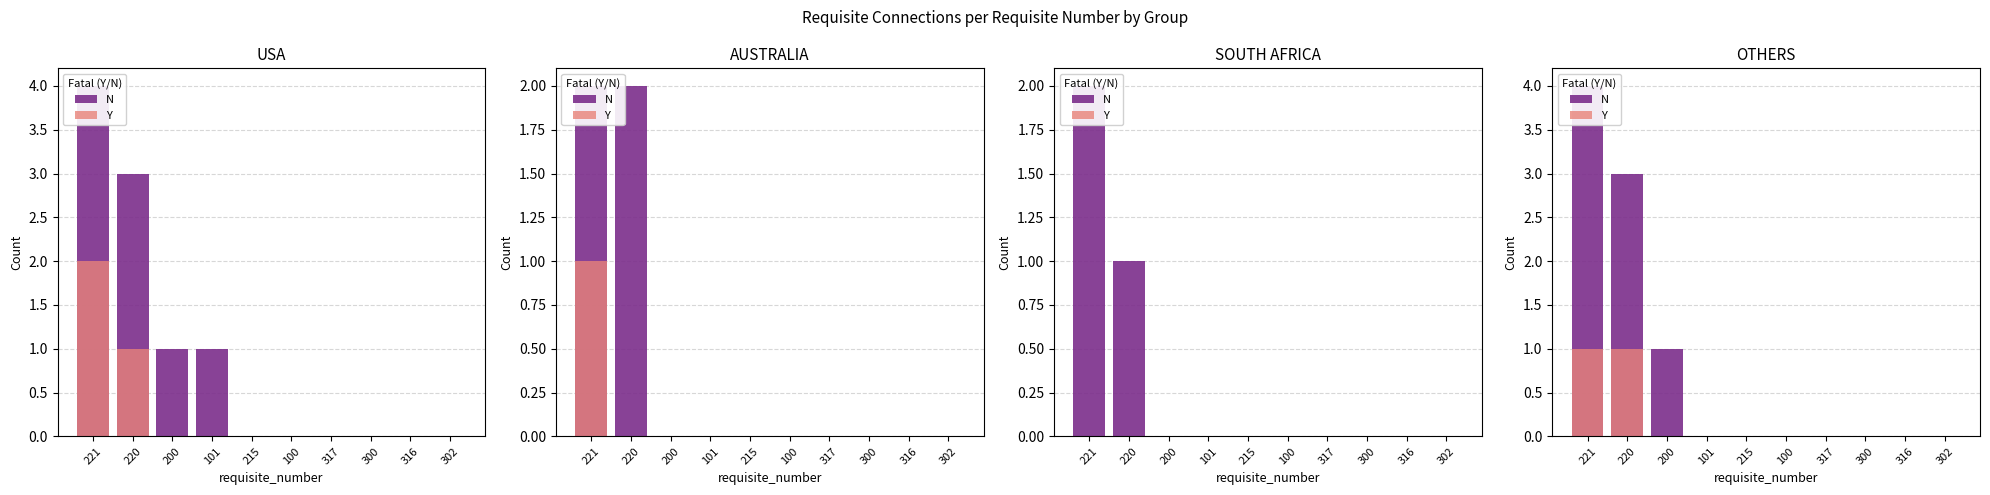

Rank the series by their maximum value, from lowest to highest.

Y, N